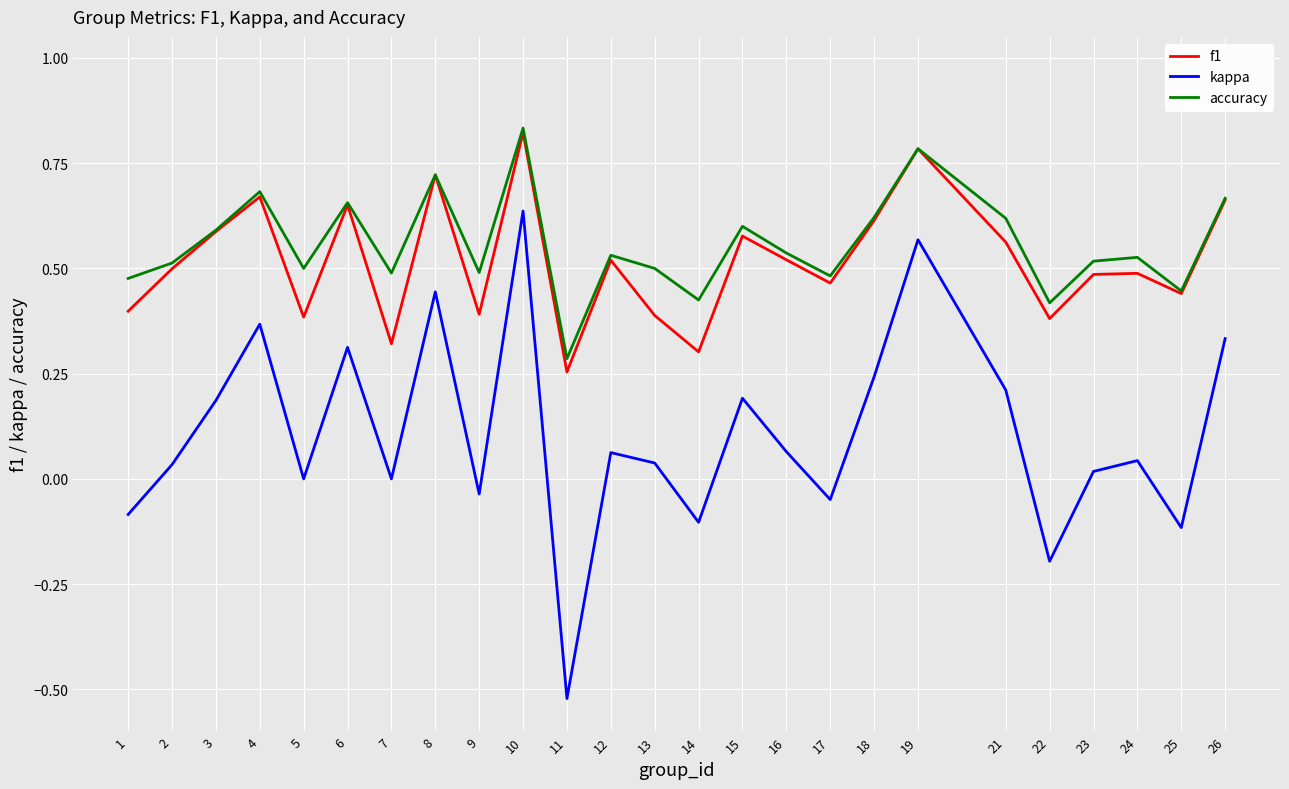

Count the number of data series in this chart.

3